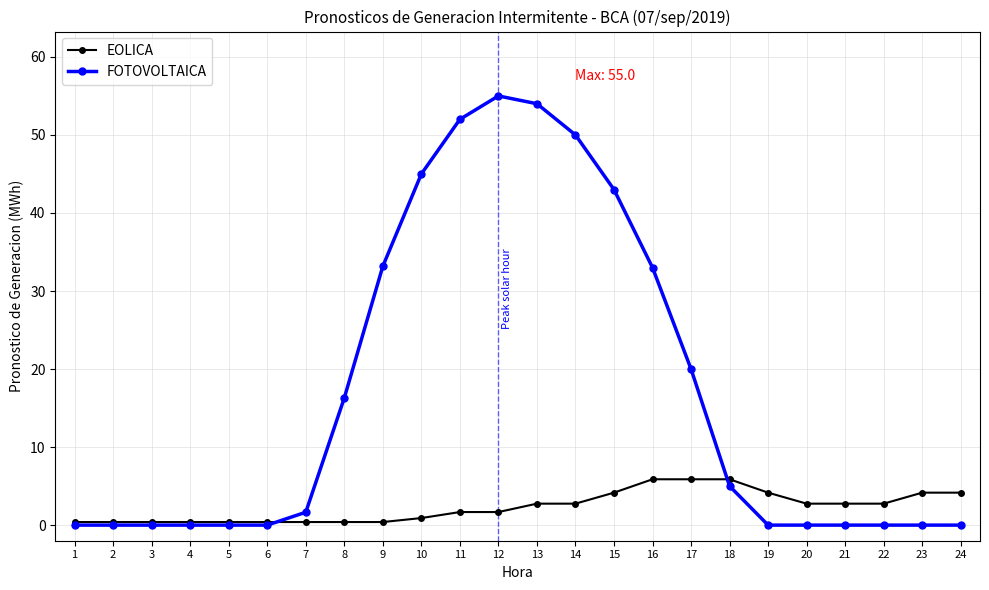

Is it true that FOTOVOLTAICA equals 19.4 at 23?

False